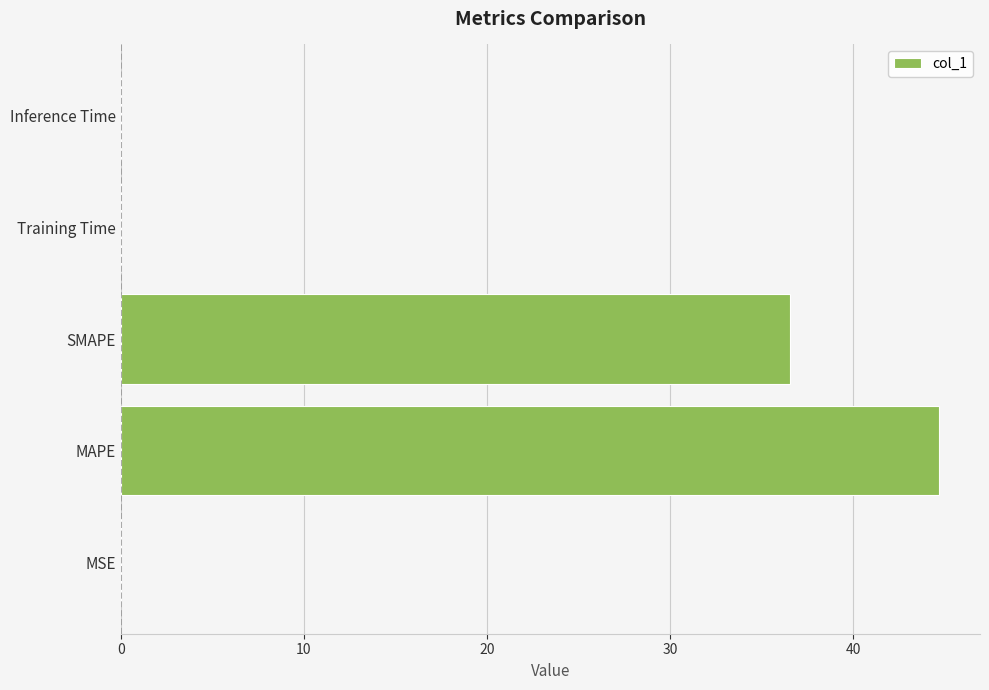

The value at MAPE is 64.6. True or false?

False